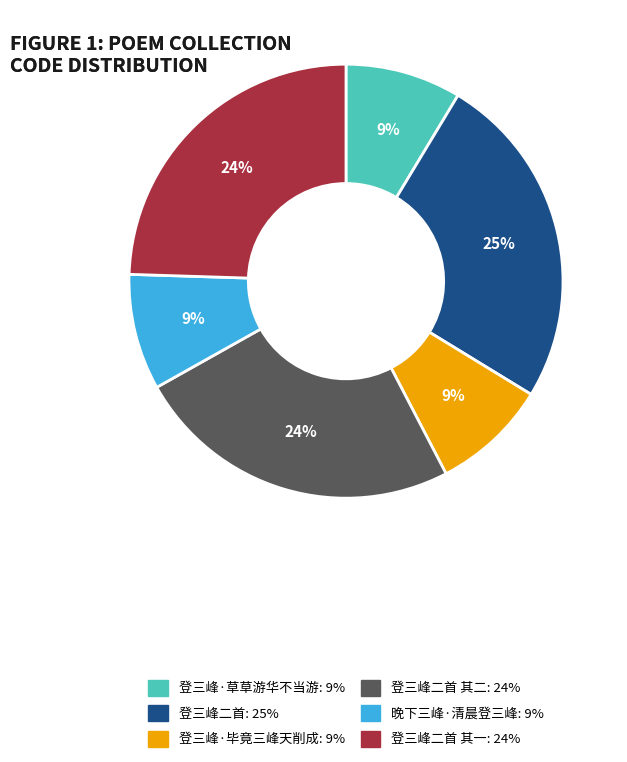

Is there a majority slice in this chart?

No